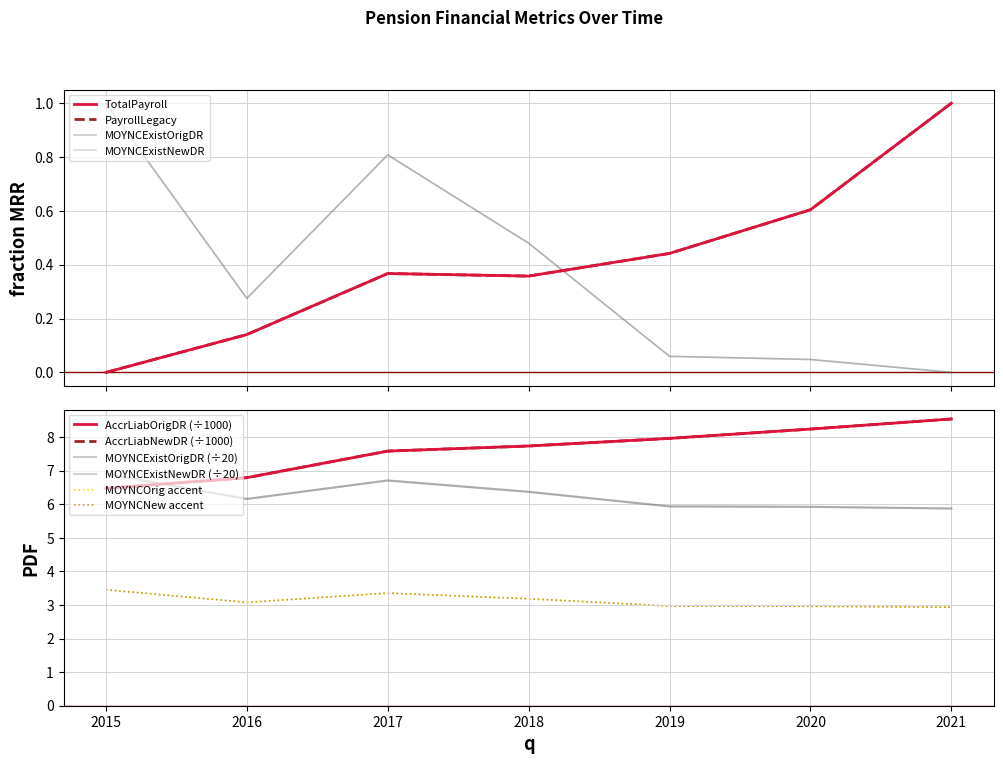

Between 2018 and 2020, which series saw the biggest shift?

AccrLiabOrigDR